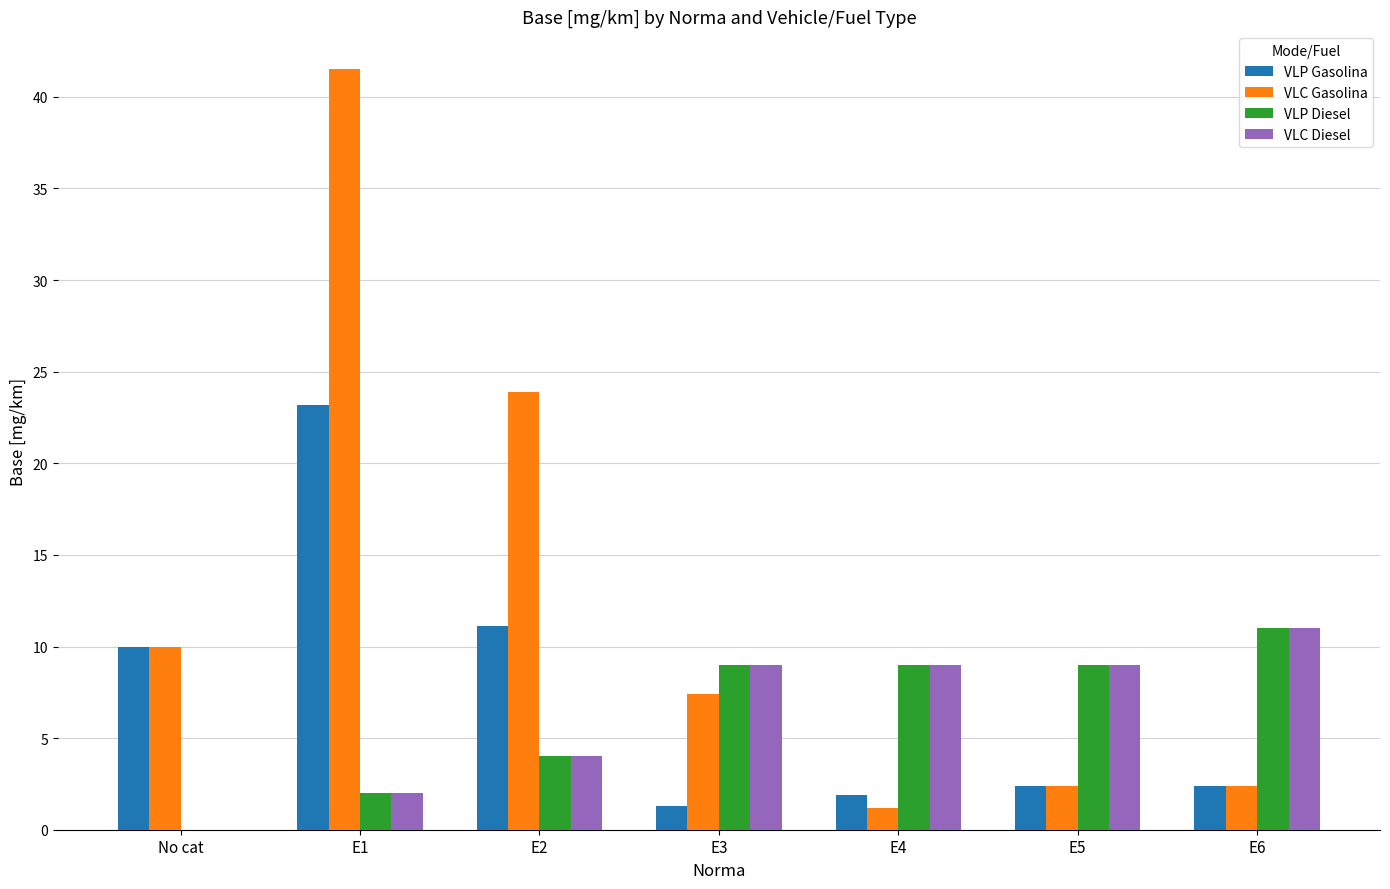

What is the sum of the VLC Diesel values at E5 and E3?

18.0